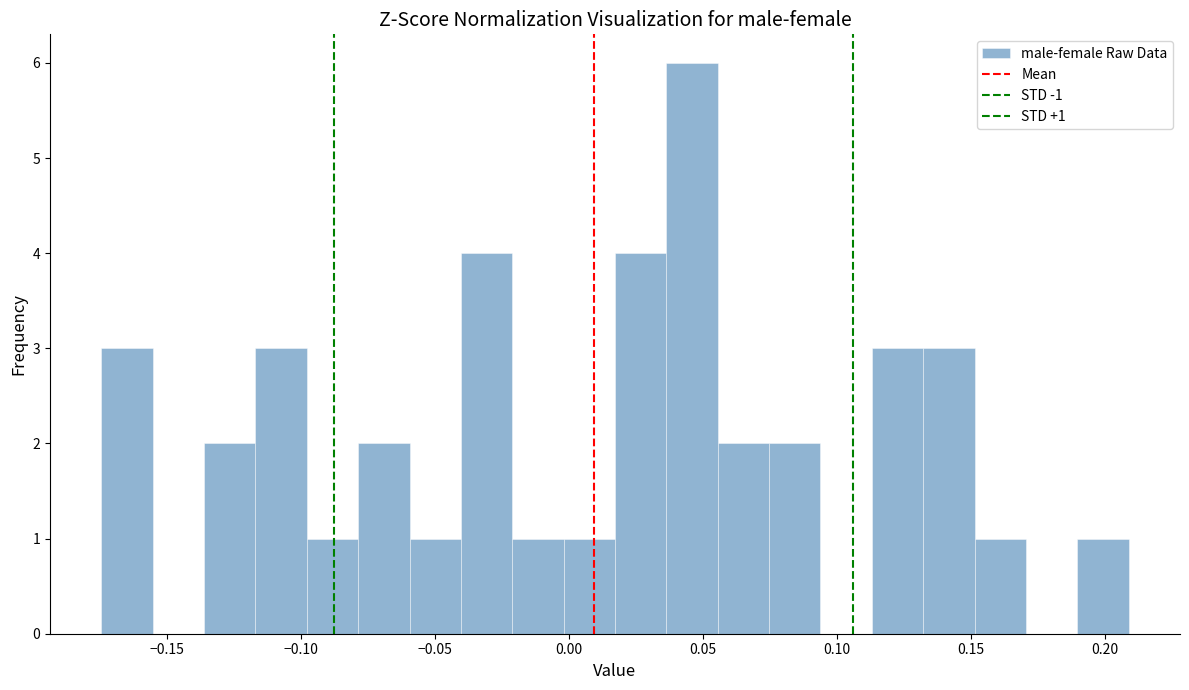

Read against the x-axis, roughly where is the centre of the tallest bar?

0.045